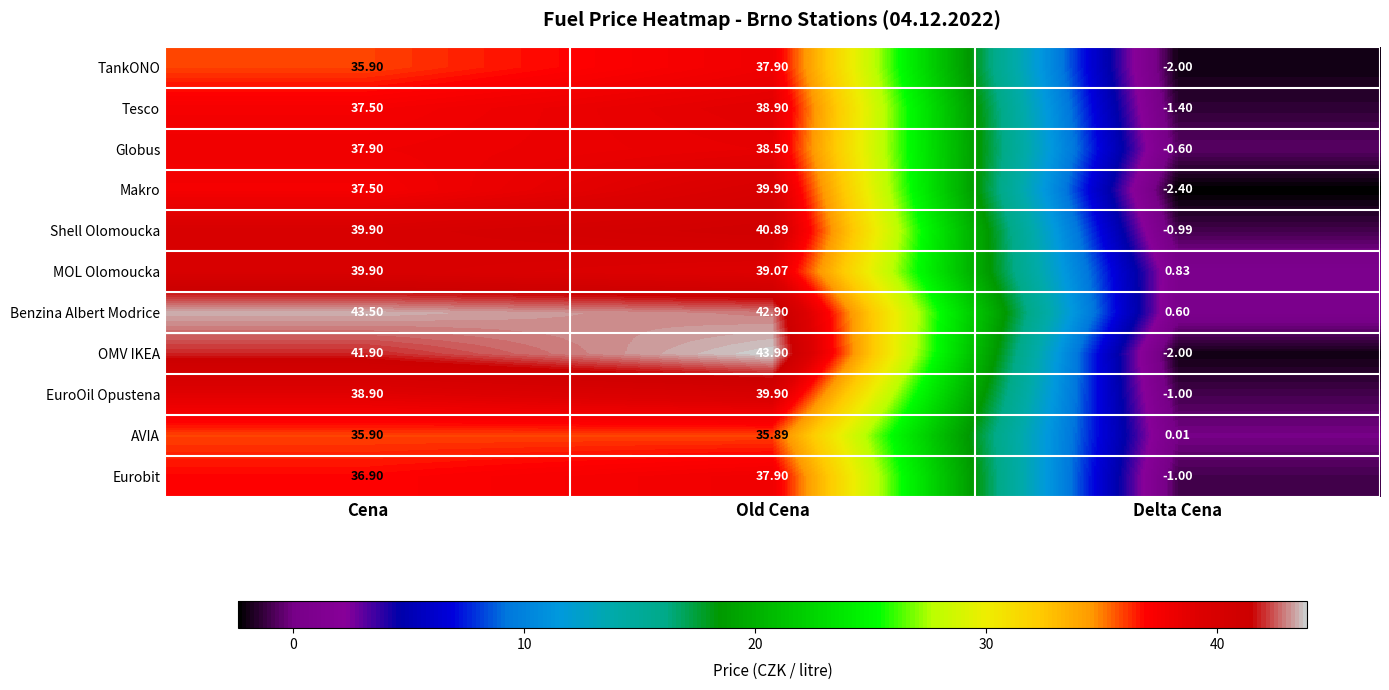

At which category is the sum across all series the highest?

Old Cena